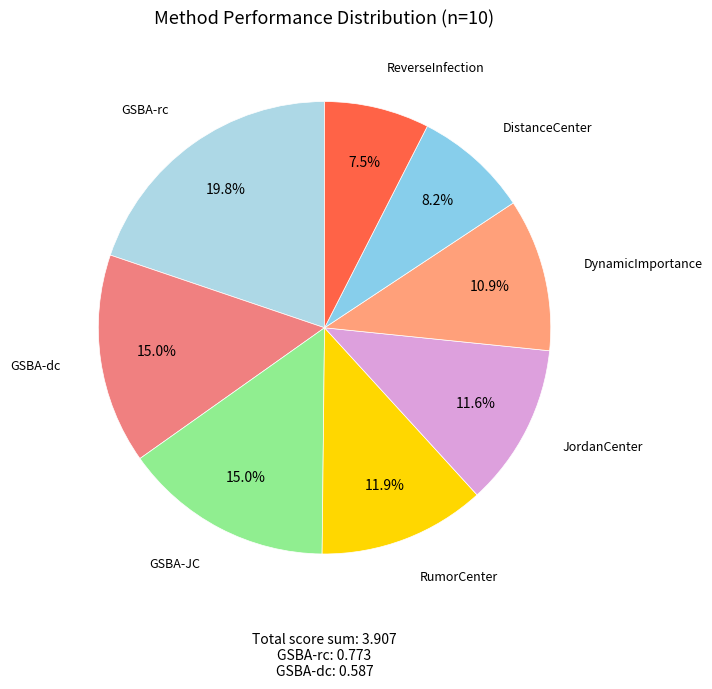

How many segments does this pie chart have?

8